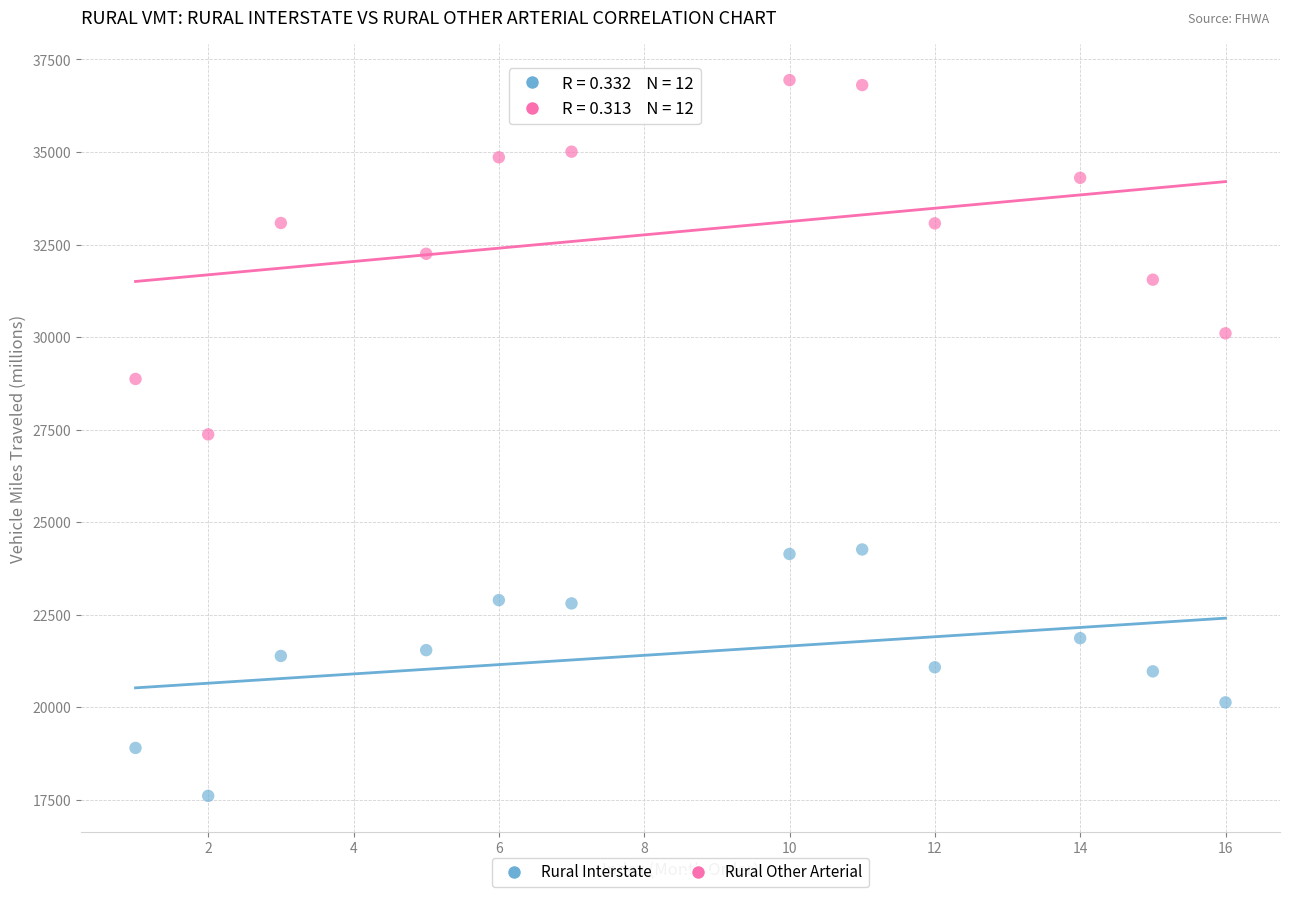

Which series contains the highest Y value?

Rural Other Arterial